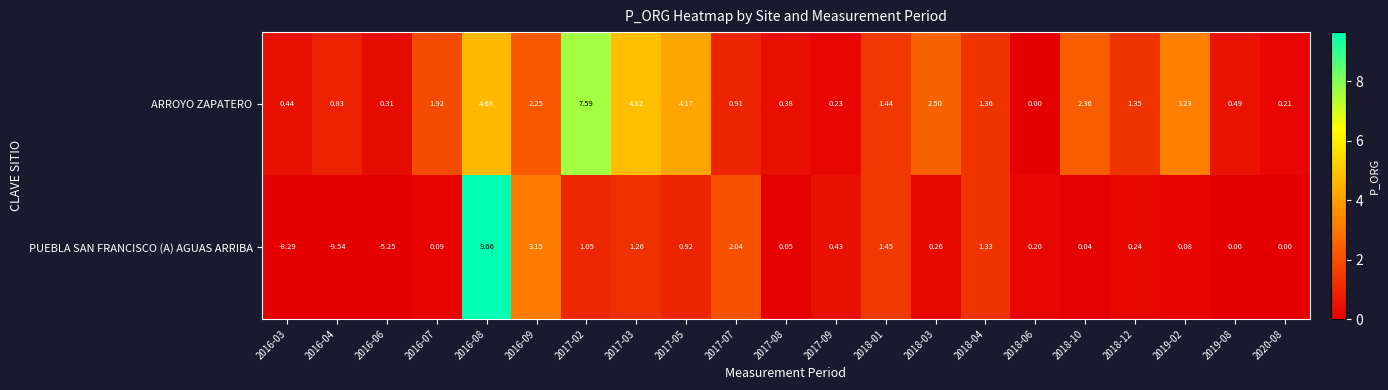

At 2016-09, list the series in order from largest to smallest.

PUEBLA SAN FRANCISCO (A) AGUAS ARRIBA, ARROYO ZAPATERO